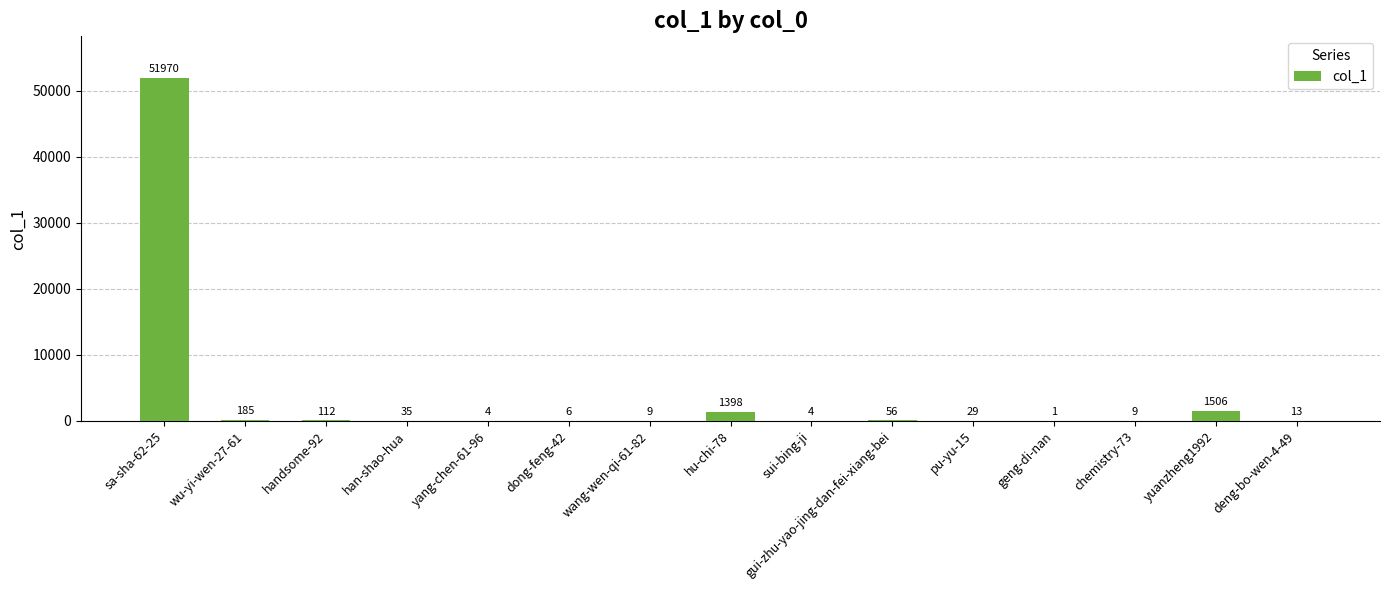

How many categories are shown in the chart?

15